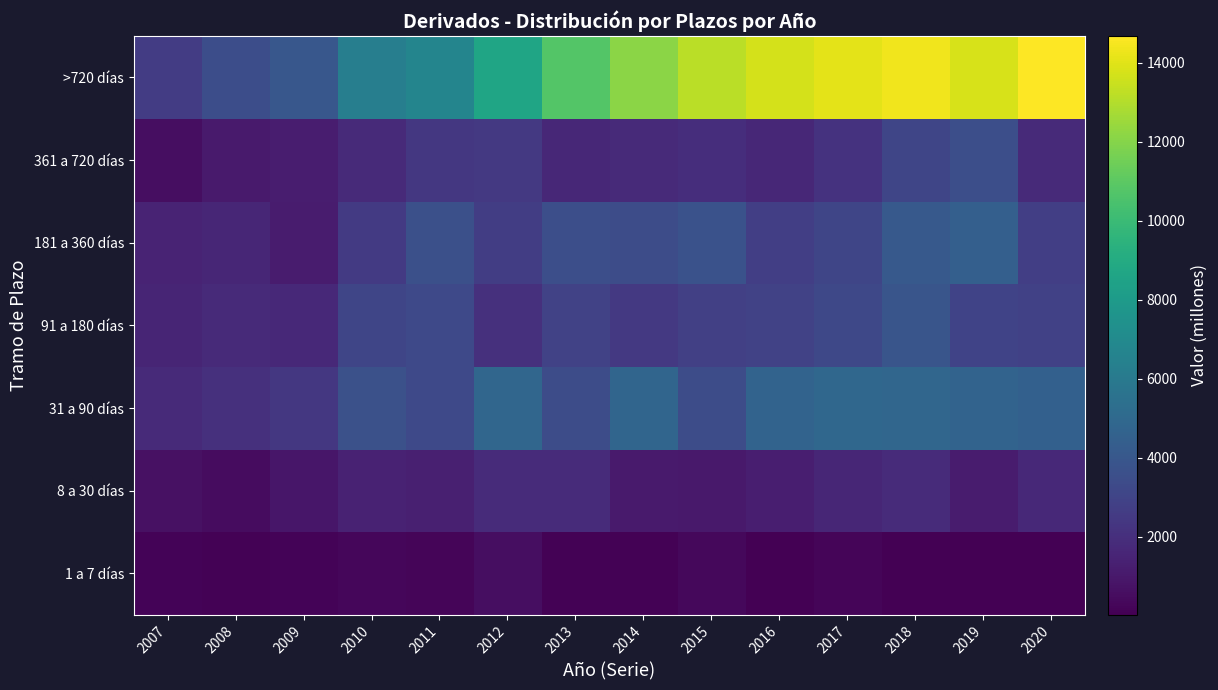

Which series has the largest total across all categories?

>720 días